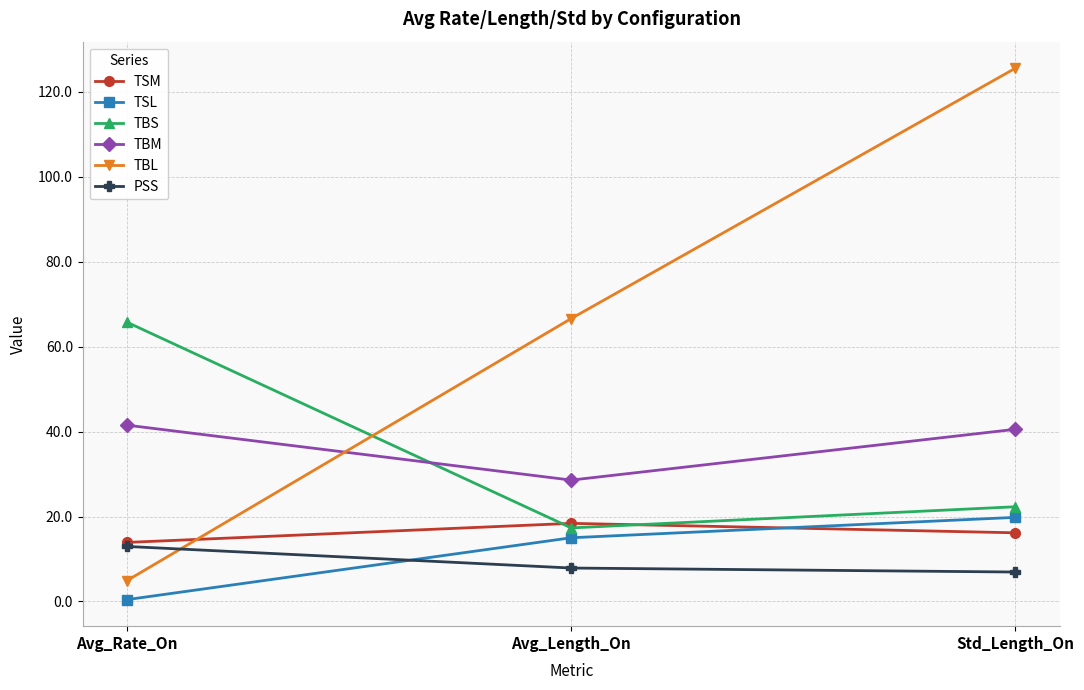

True or false: TBS has a value of 65.7 at Avg_Rate_On.

True